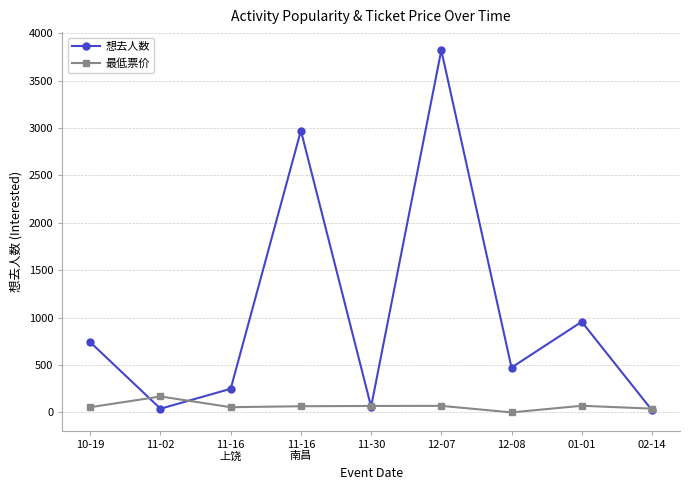

At which category is the sum across all series the highest?

12-07